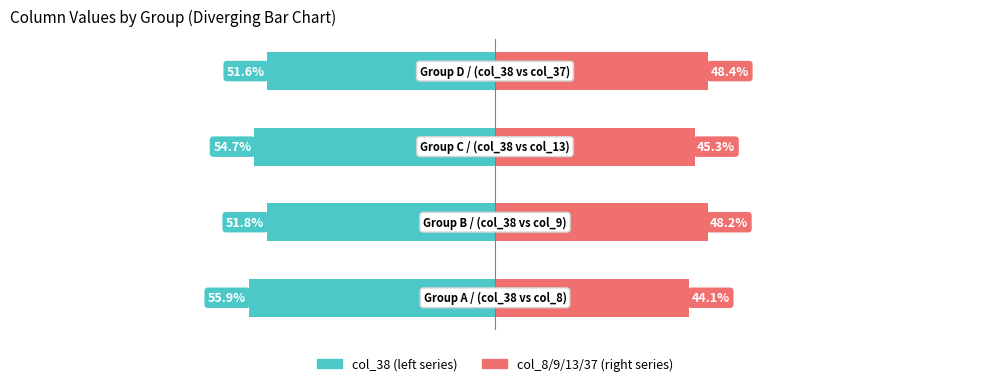

Reading left to right, what are all the values shown in this chart?

col_38 (Owner-side): 0=-55.9	1=-51.8	2=-54.7	3=-51.6
col_8/9/13/37 (Renter-side): 0=44.1	1=48.2	2=45.3	3=48.4